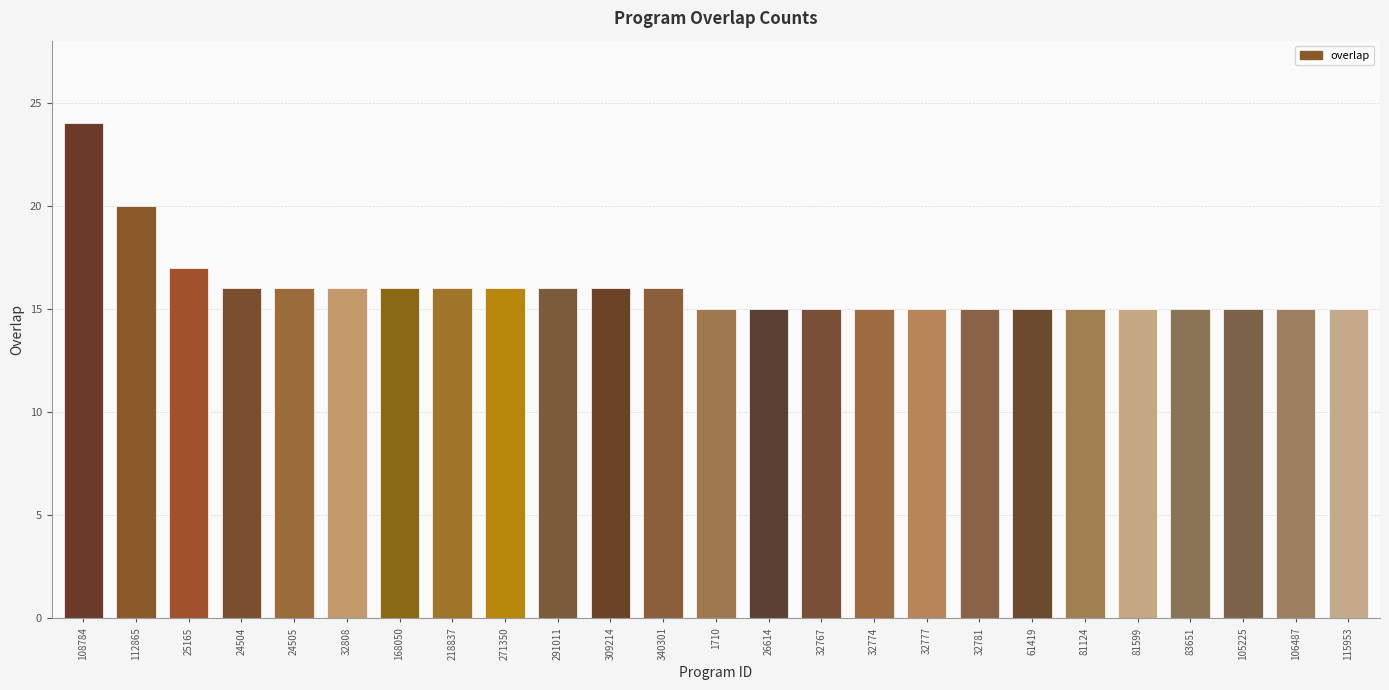

What is the difference between the maximum and minimum values?

9